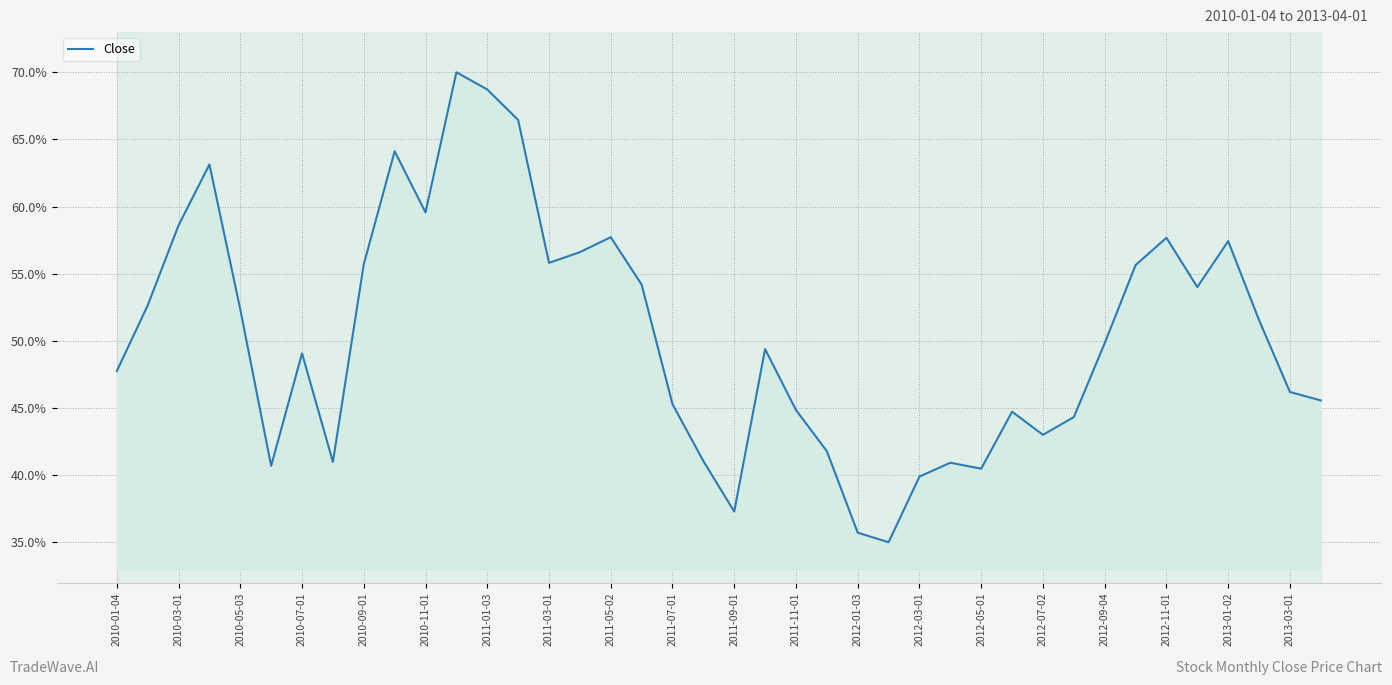

How many distinct data groups are displayed?

1